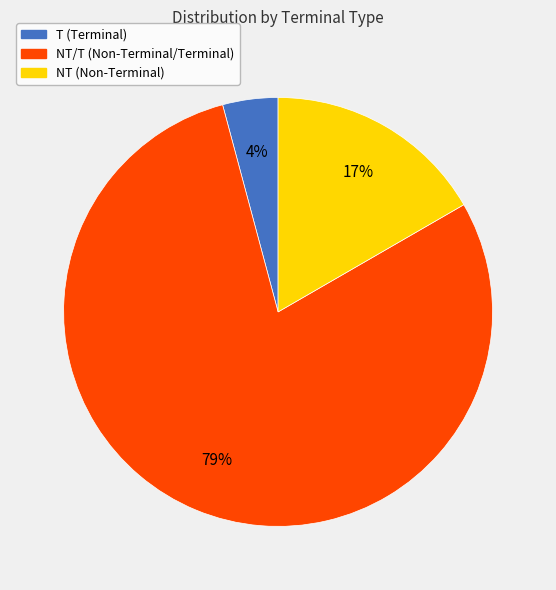

To the nearest percent, what is the difference between the NT/T (Non-Terminal/Terminal) and NT (Non-Terminal) slice percentages?

62%